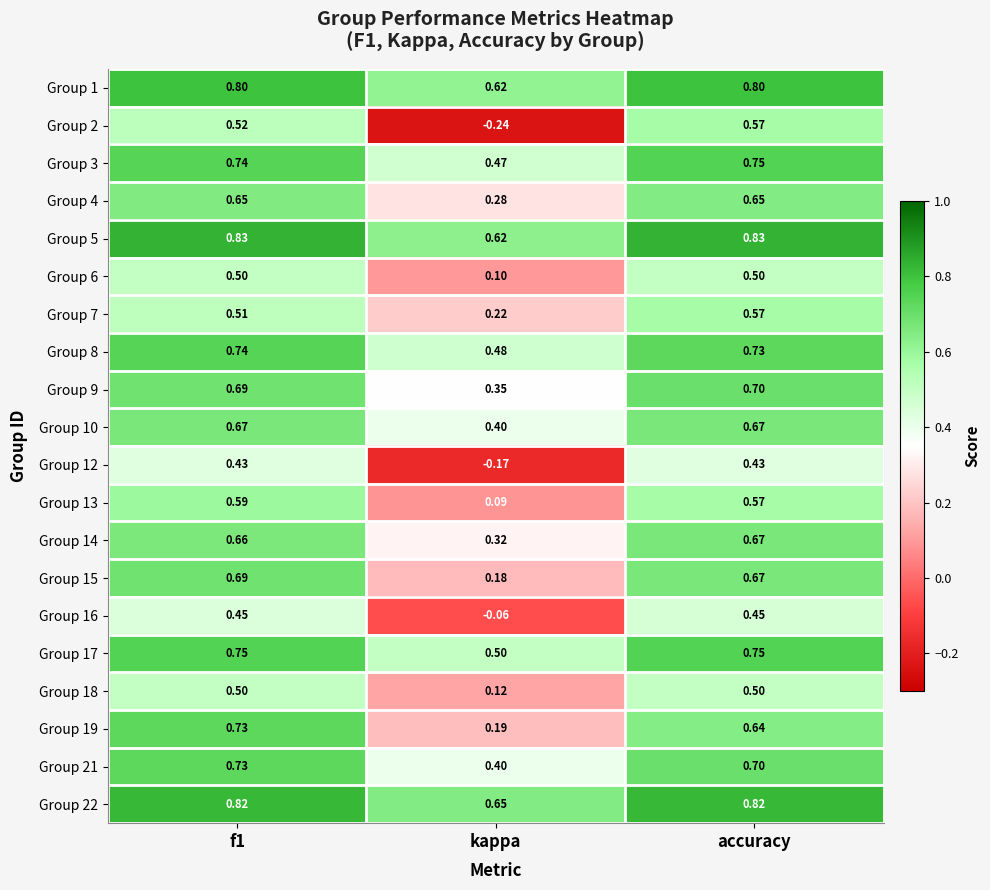

At which label does Group 4 reach its minimum?

kappa